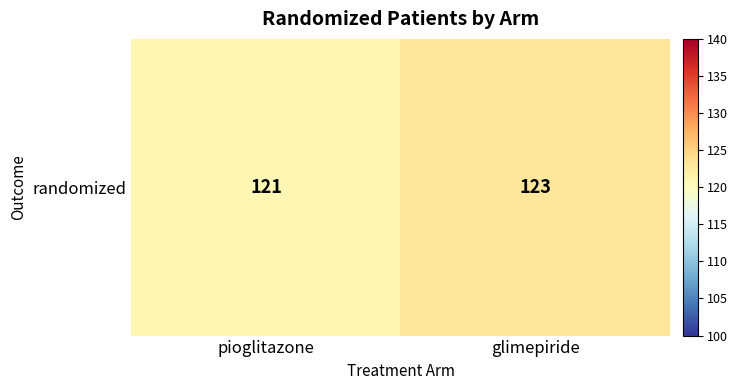

Reading left to right, list all the values displayed in this chart.

pioglitazone=121	glimepiride=123